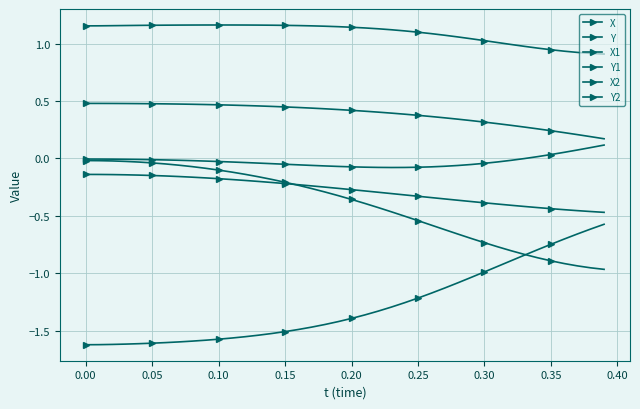

True or false: Y2 and X1 cross at least once.

False